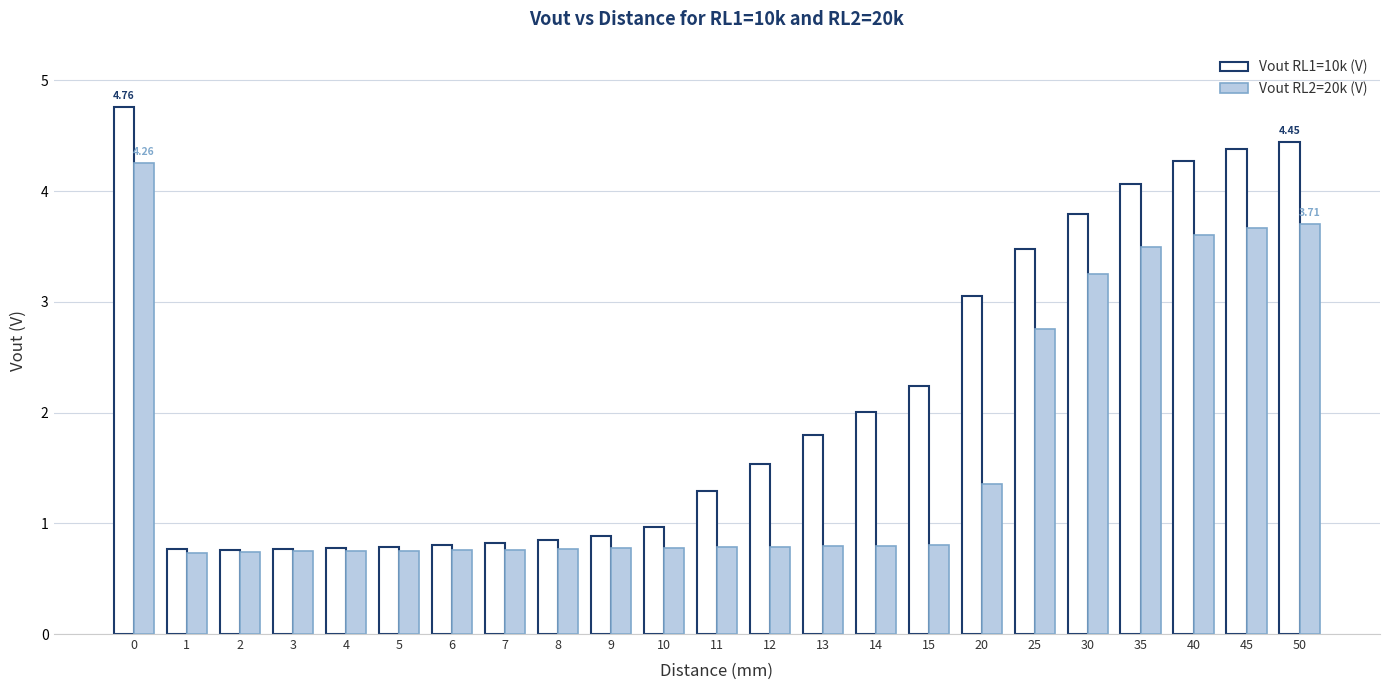

Which series has the largest total across all categories?

Vout RL1=10k (V)